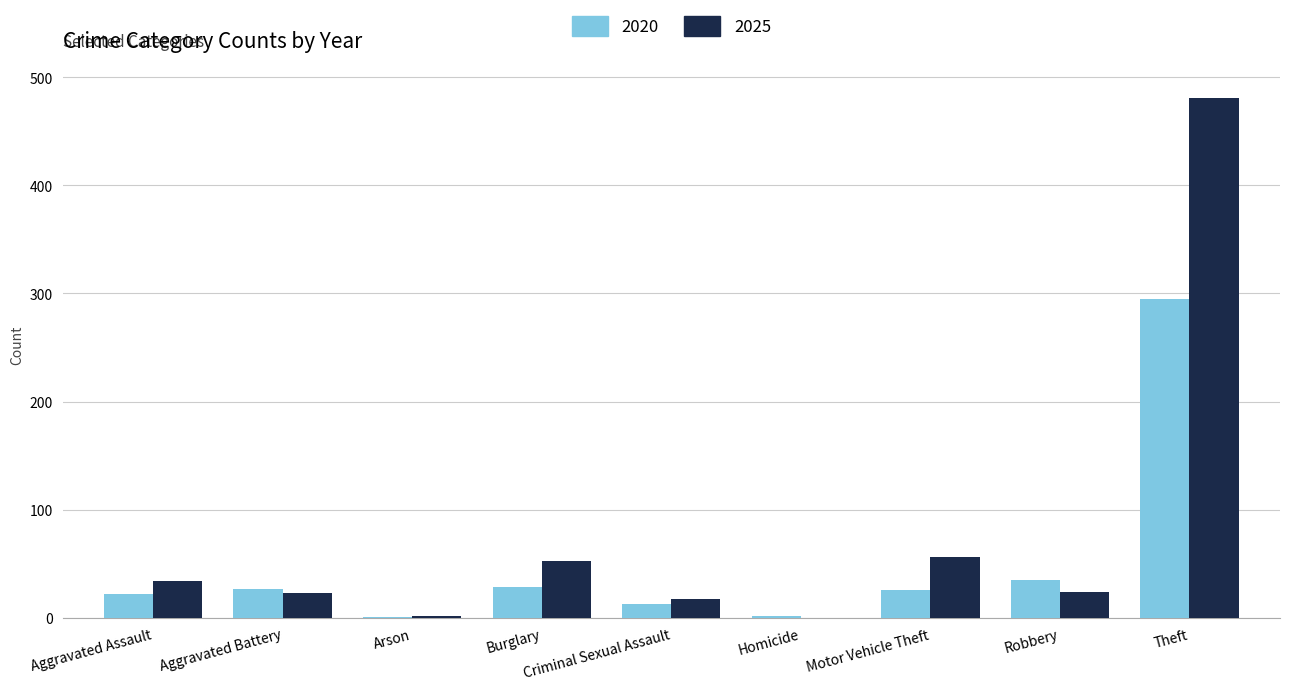

What is the greatest value displayed?

481